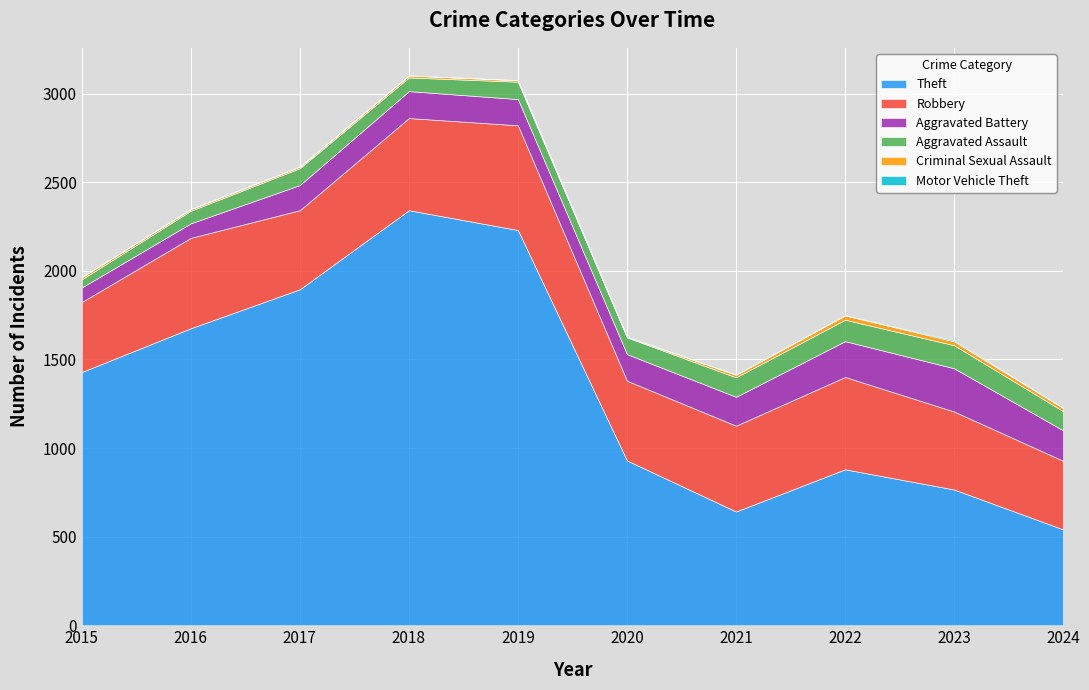

The Aggravated Assault series shows 130 at 2023. True or false?

True